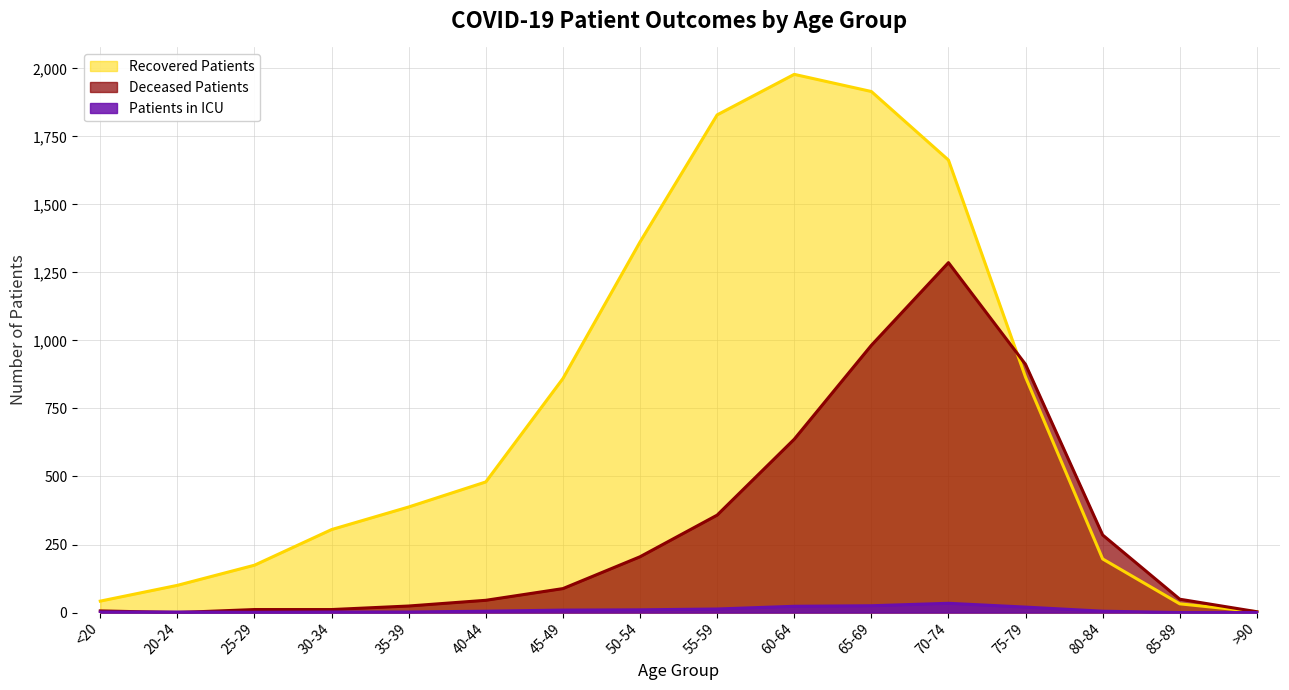

Which series has the largest range (max minus min)?

Recovered Patients